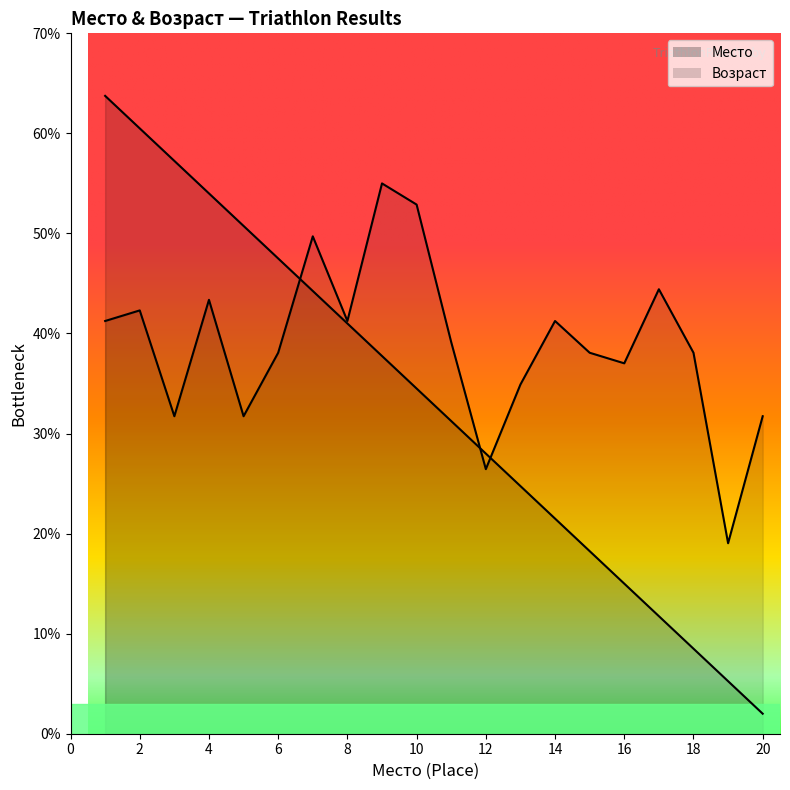

What is the greatest value displayed?

63.8